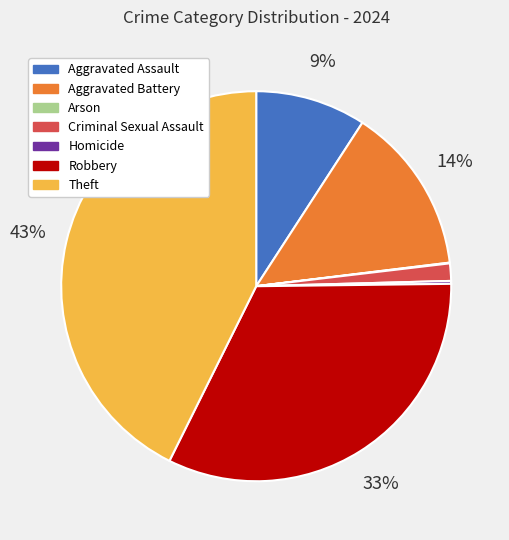

True or false: Theft accounts for 43% of the total.

True